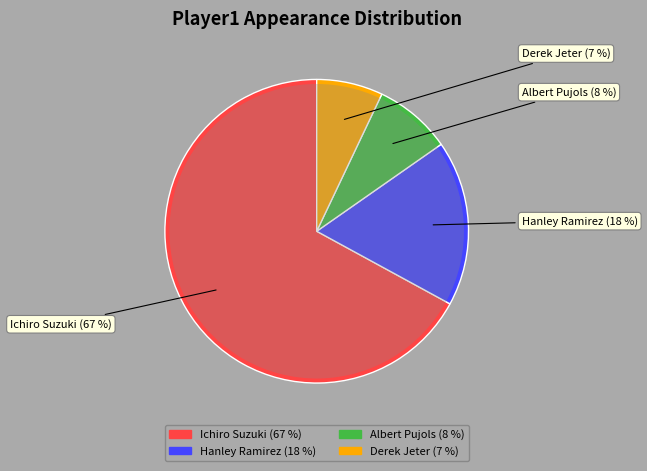

What percentage do Albert Pujols and Ichiro Suzuki together represent?

75.3%